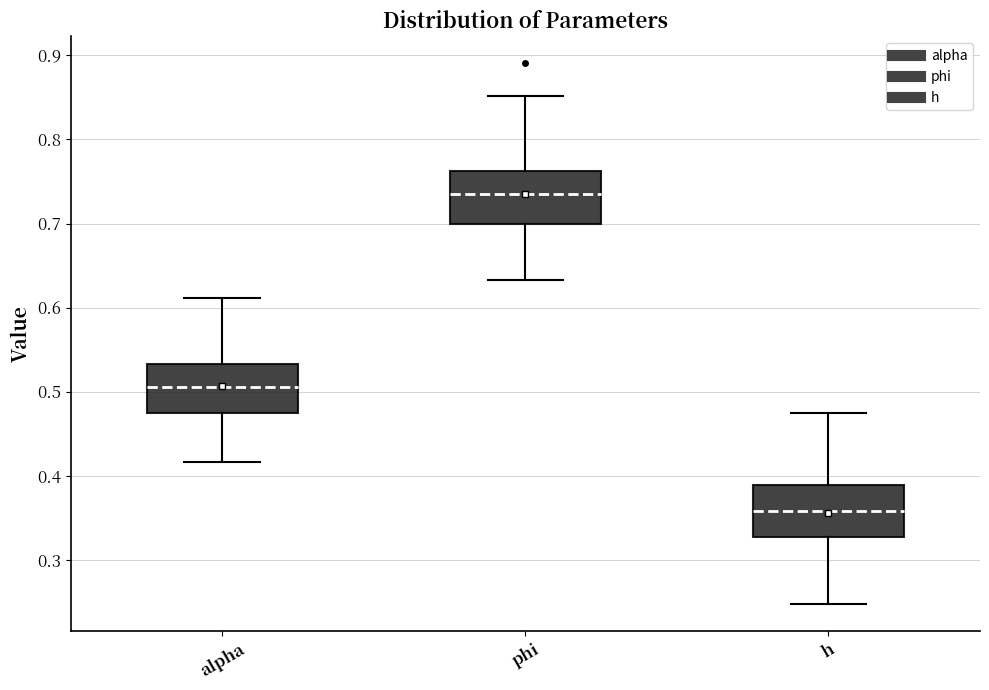

Which box's median line is the highest?

phi